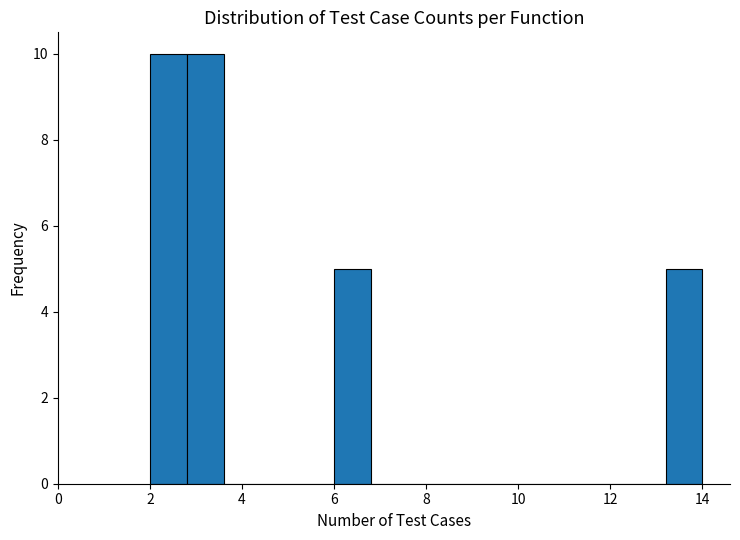

What is the height of the bar covering 13.2 to 14.0 on the x-axis? The values are not printed on the chart, so give them approximately, as read against the axis.

5